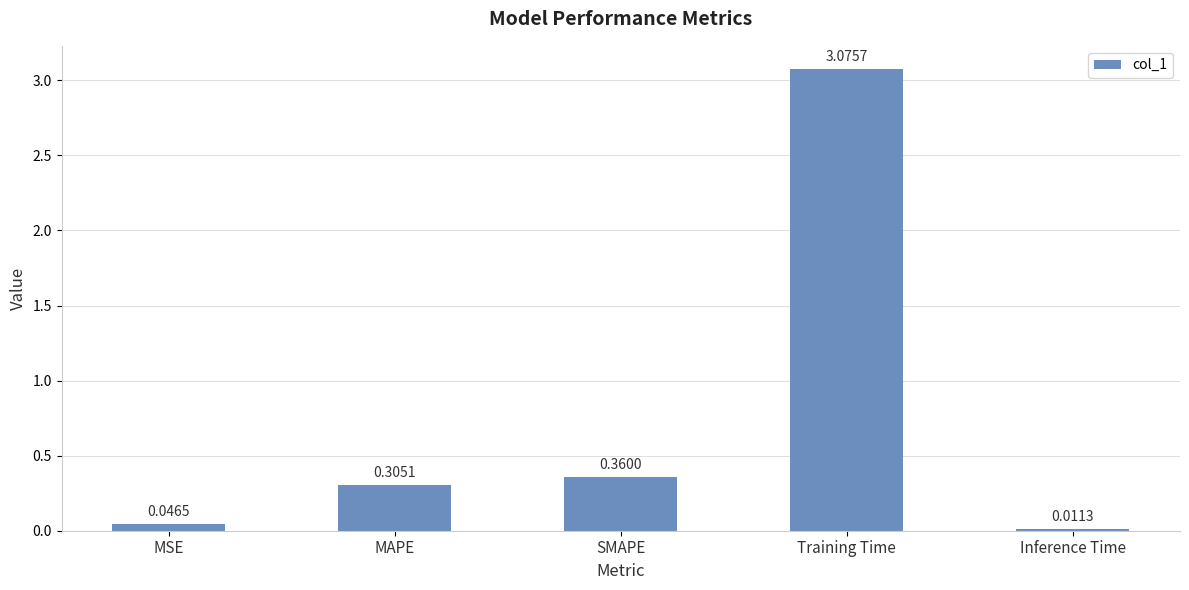

What is the label of the 1st bar from the right?

Inference Time